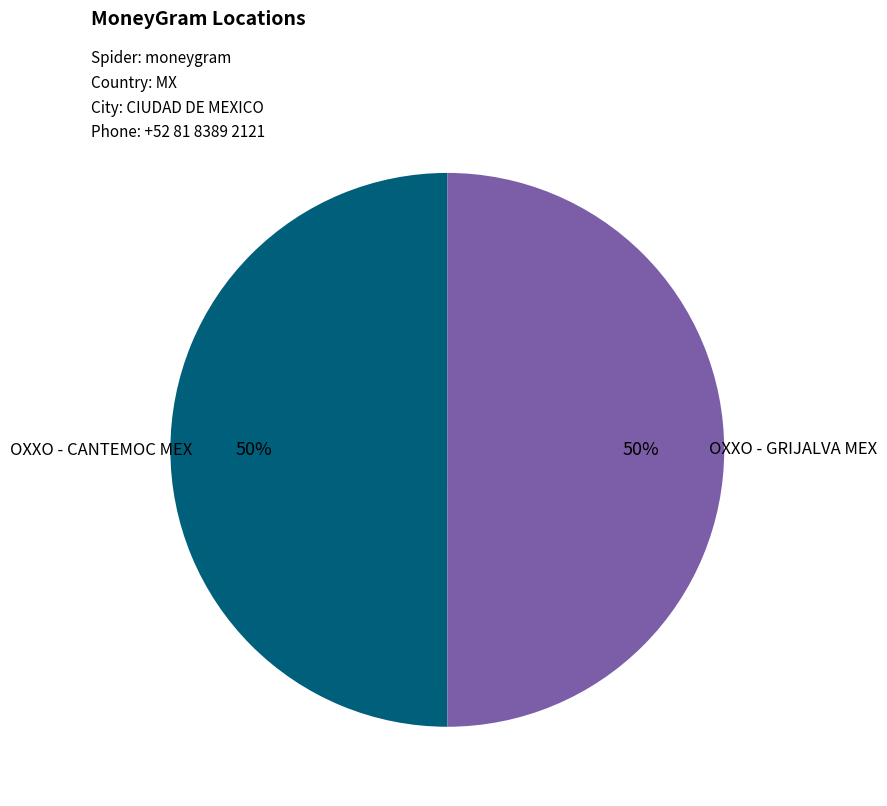

Combined, do OXXO - GRIJALVA MEX and OXXO - CANTEMOC MEX account for over 50%?

Yes